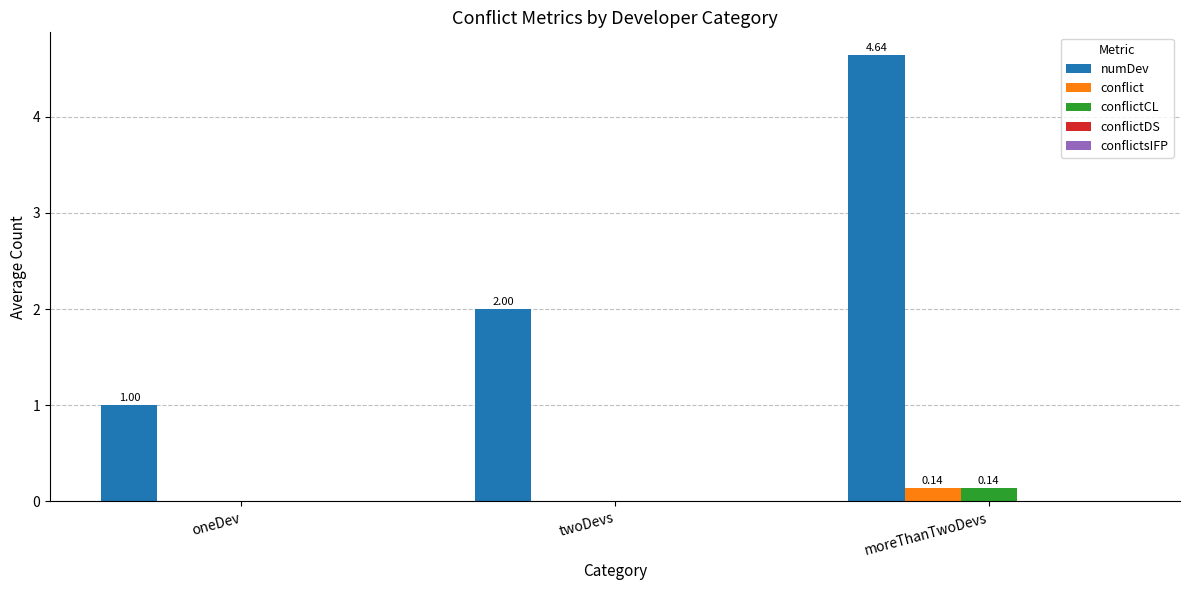

Is the value of numDev at moreThanTwoDevs greater than the value of conflictCL at oneDev?

Yes